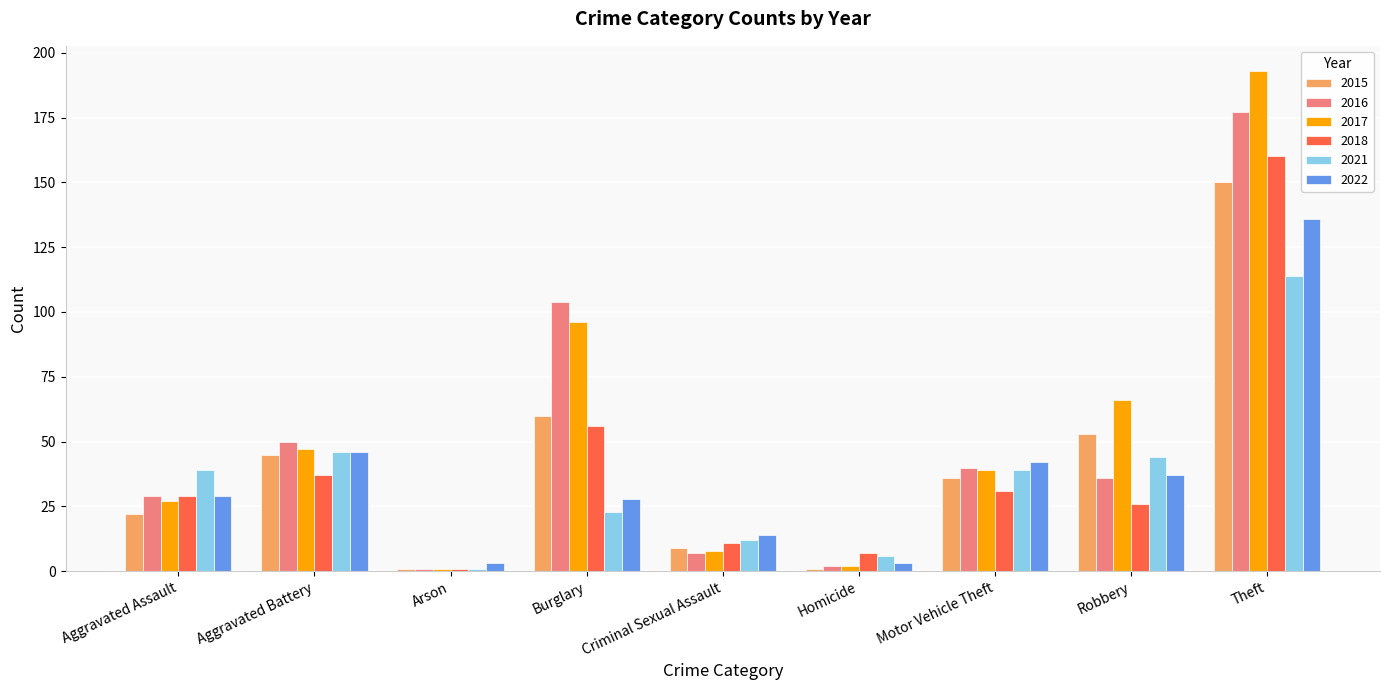

What is the value of the 2017 bar at the 7th from the left?

39